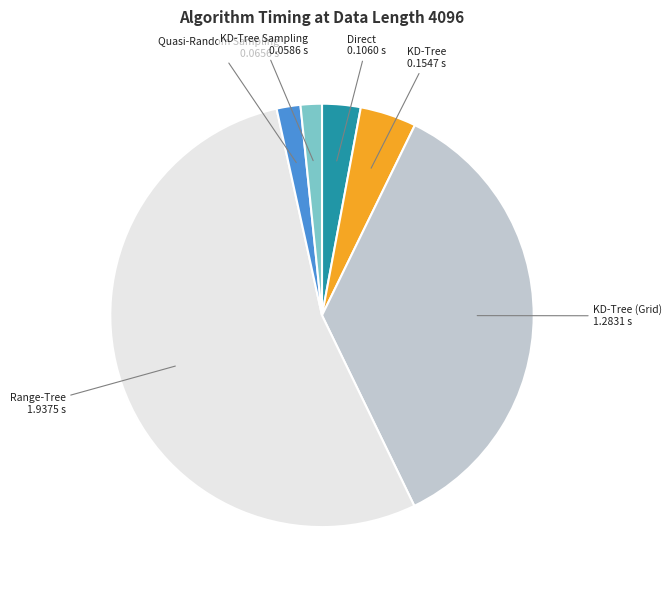

The Direct slice represents 12% of the pie. True or false?

False